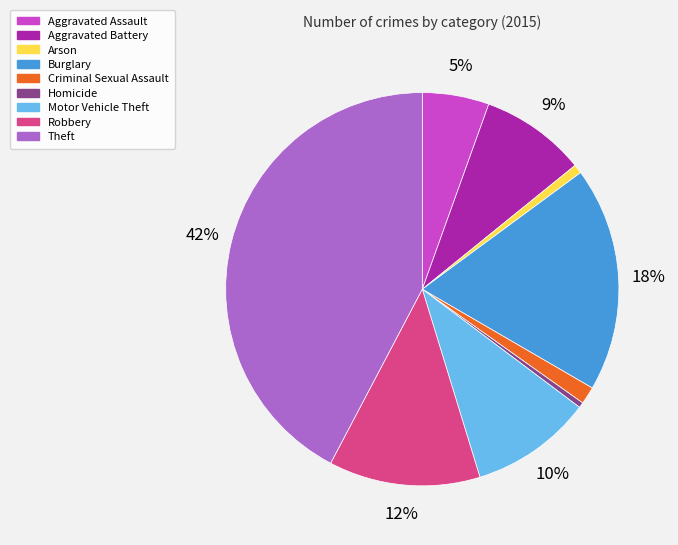

Is it true that Robbery is 26% of the pie?

False